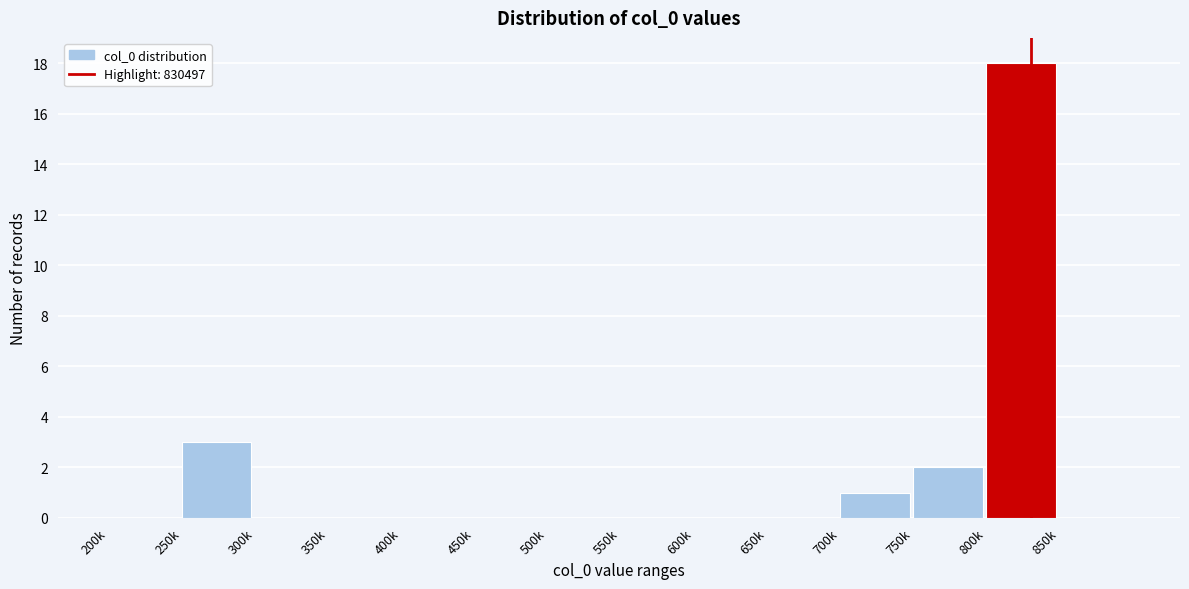

Reading right to left, transcribe all the data shown in this chart.

850k=0	800k=18	750k=2	700k=1	650k=0	600k=0	550k=0	500k=0	450k=0	400k=0	350k=0	300k=0	250k=3	200k=0